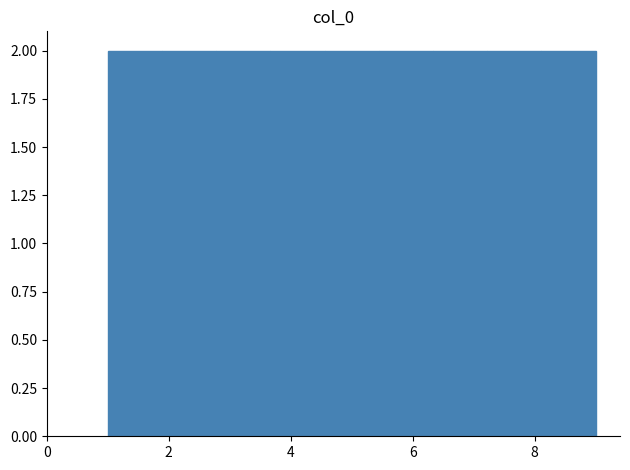

Reading left to right, list every bar in this chart as the range it spans on the x-axis followed by its height. Neither the bar edges nor the heights are printed on the chart, so give them approximately, as read against the axes.

1.0 to 1.8: 2
1.8 to 2.8: 2
2.8 to 3.6: 2
3.6 to 4.6: 2
4.6 to 5.4: 2
5.4 to 6.4: 2
6.4 to 7.2: 2
7.2 to 8.2: 2
8.2 to 9.0: 2